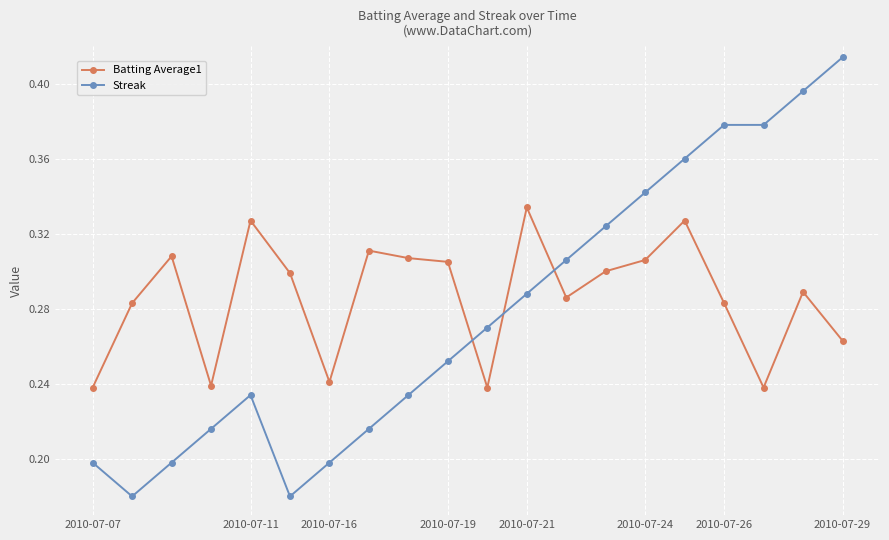

True or false: Streak has more than 0 interior local peaks.

True